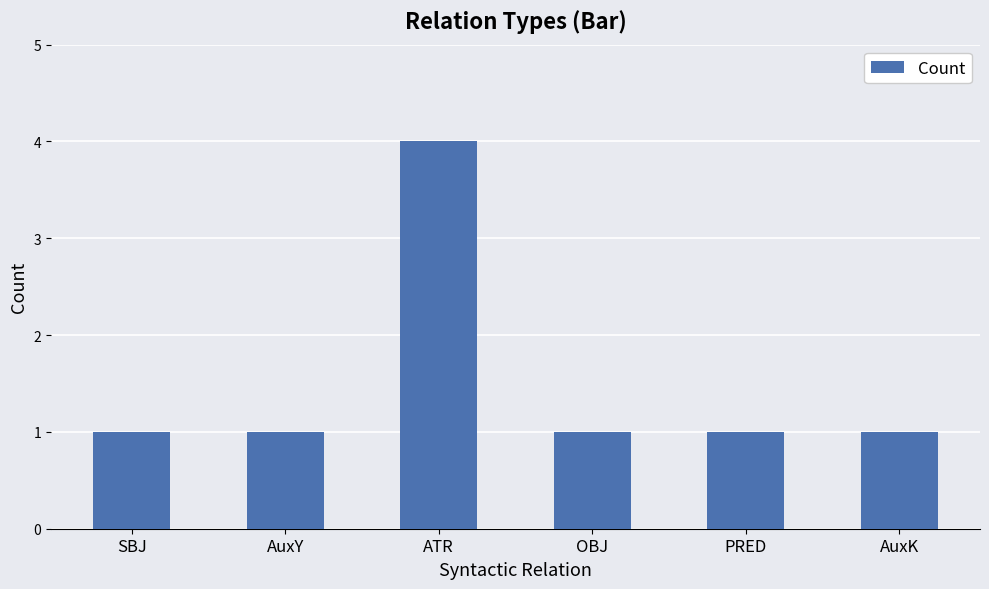

At which category does the chart reach its peak across all series?

ATR